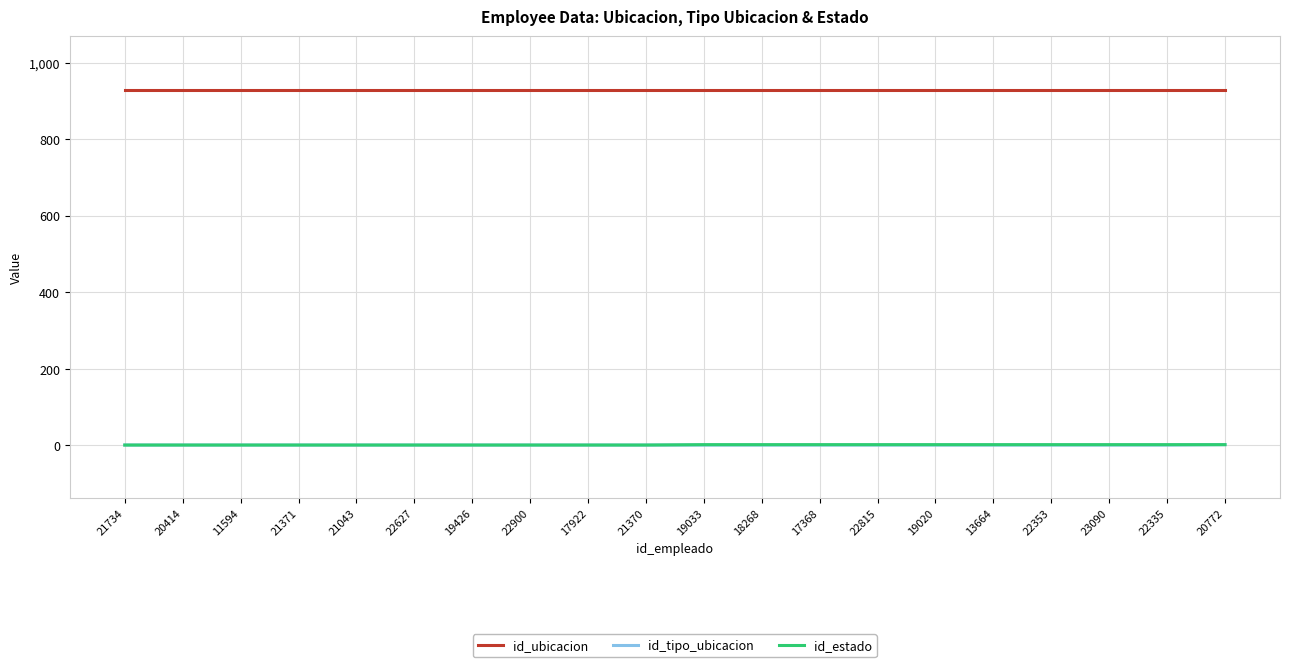

True or false: id_ubicacion and id_tipo_ubicacion cross at least once.

False